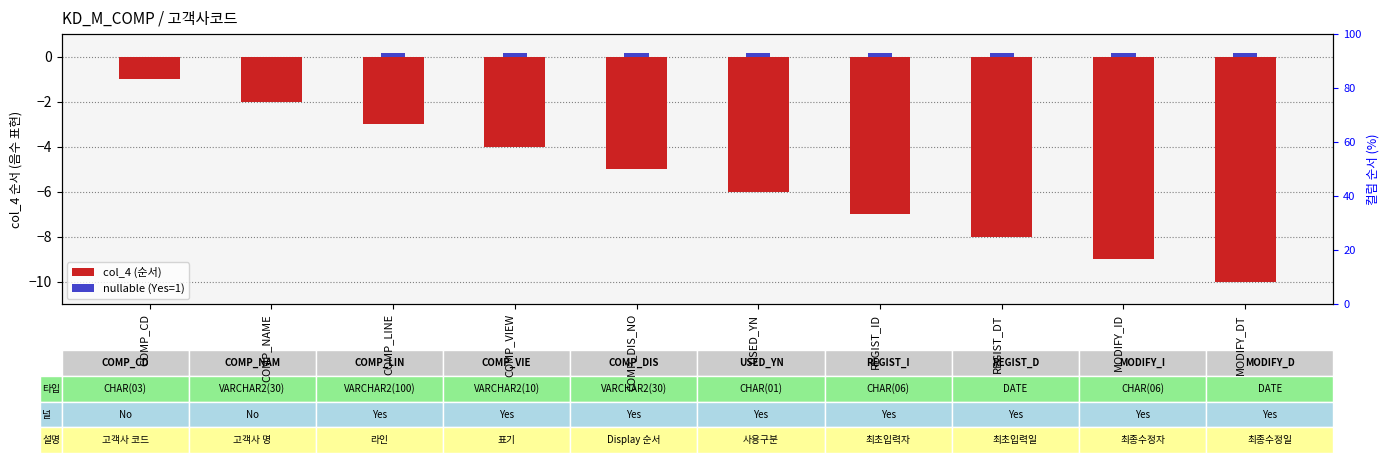

Reading left to right, what are all the values shown in this chart?

col_4 (순서): COMP_CD=-1.0	COMP_NAME=-2.0	COMP_LINE=-3.0	COMP_VIEW=-4.0	COMP_DIS_NO=-5.0	USED_YN=-6.0	REGIST_ID=-7.0	REGIST_DT=-8.0	MODIFY_ID=-9.0	MODIFY_DT=-10.0
nullable (Yes=1): COMP_CD=0.0	COMP_NAME=0.0	COMP_LINE=0.1	COMP_VIEW=0.1	COMP_DIS_NO=0.1	USED_YN=0.1	REGIST_ID=0.1	REGIST_DT=0.1	MODIFY_ID=0.1	MODIFY_DT=0.1